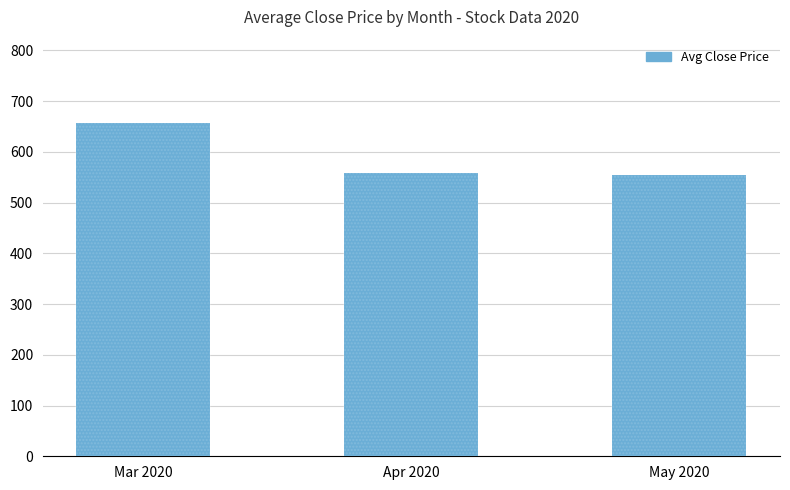

What is the label of the 1st bar from the right?

May 2020